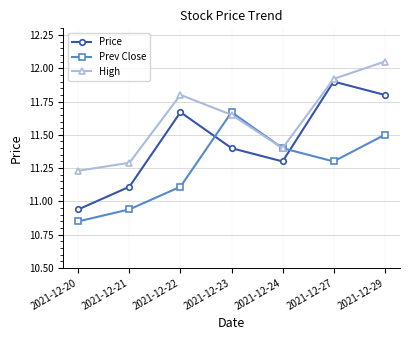

What is the average value of the High series?

11.6